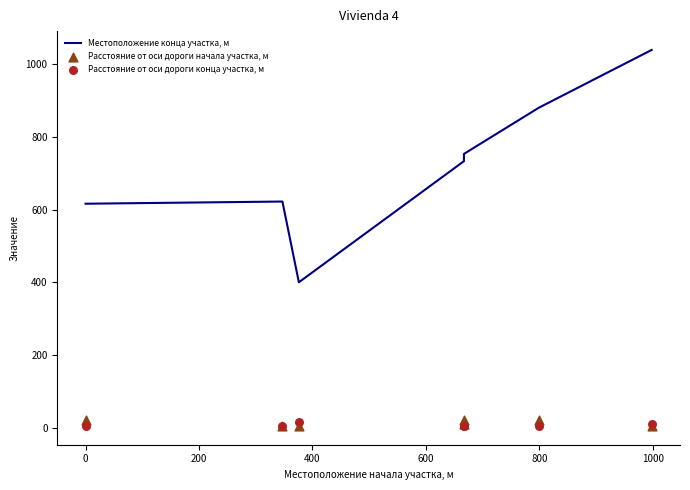

At which category is the sum across all series the highest?

1000